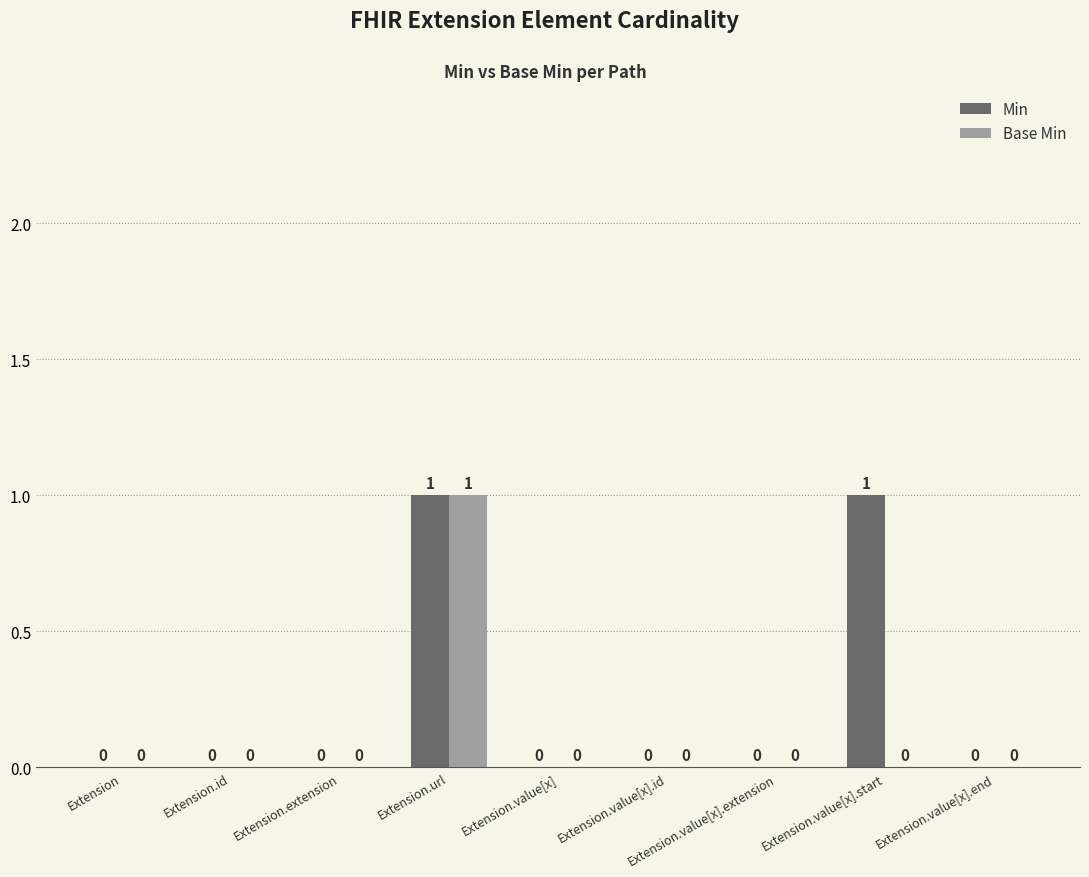

At which category is the sum across all series the highest?

Extension.url